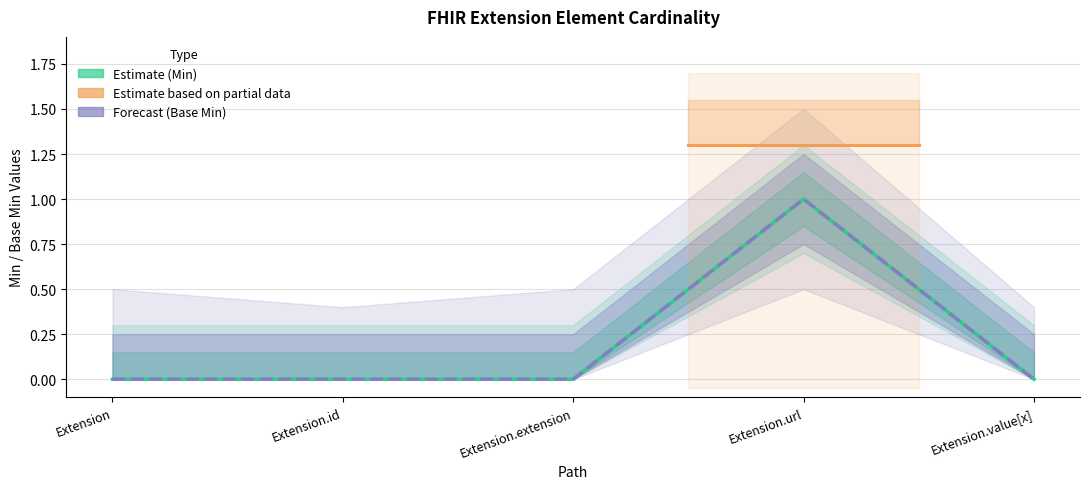

True or false: Min and Base Min cross at least once.

False